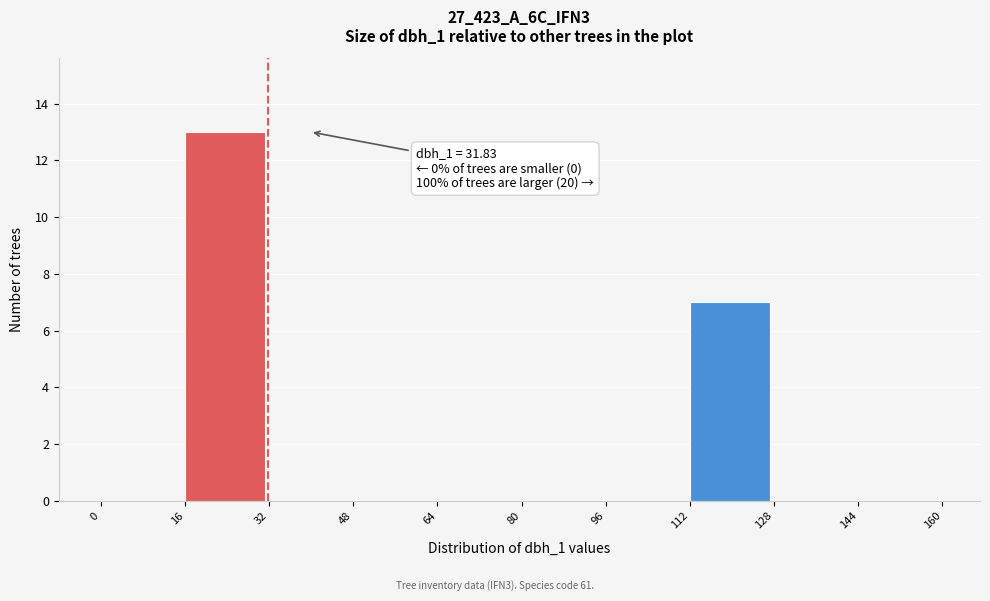

Over which range of the x-axis is the bar tallest?

16 to 32